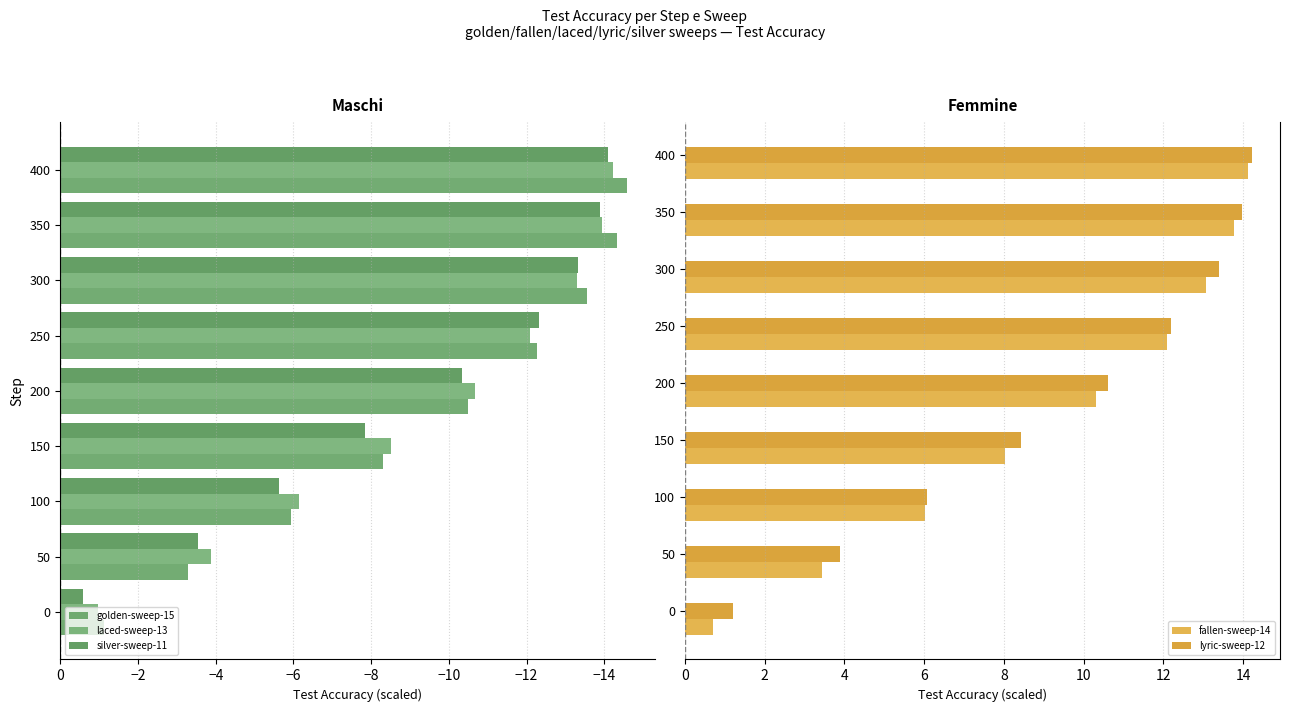

What is the minimum value shown in the chart?

-14.6